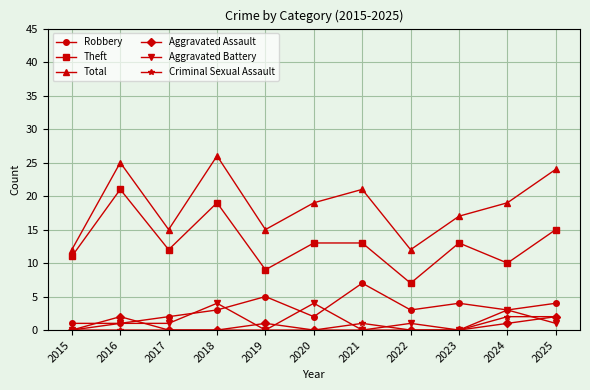

True or false: Total has a value of 6 at 2018.

False